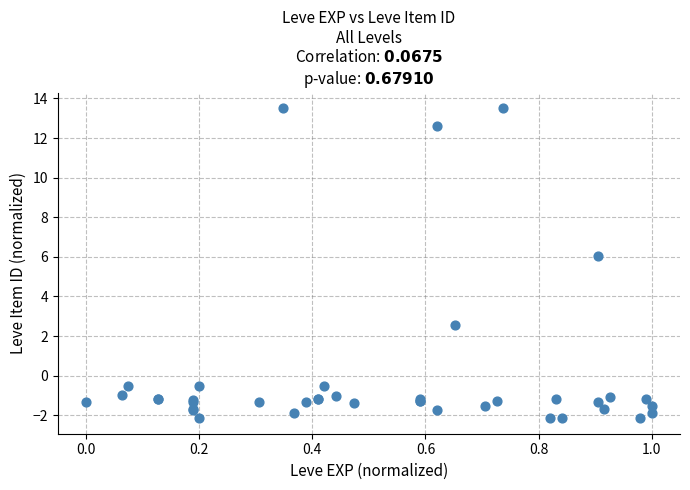

What Y value in the scatter plot is closest to 5?

6.0